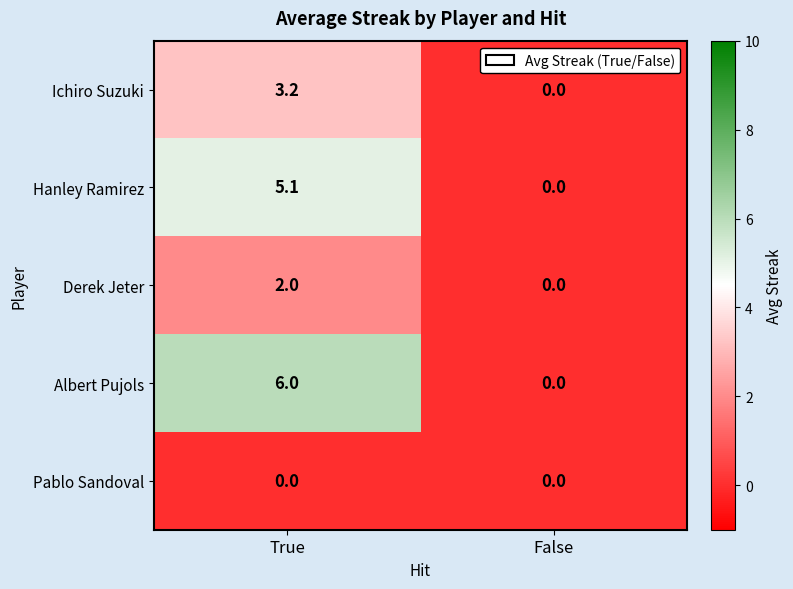

Which series changed the most between True and False?

Albert Pujols